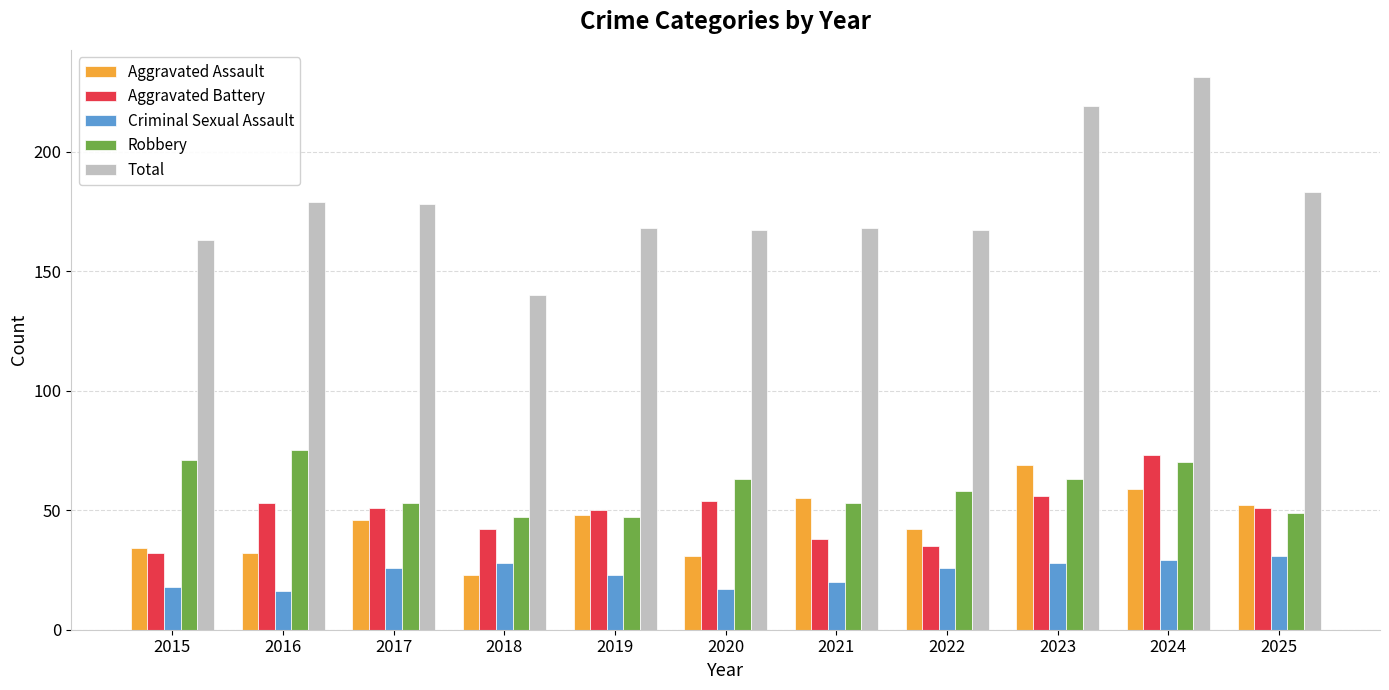

At how many categories does at least one series exceed 143?

10